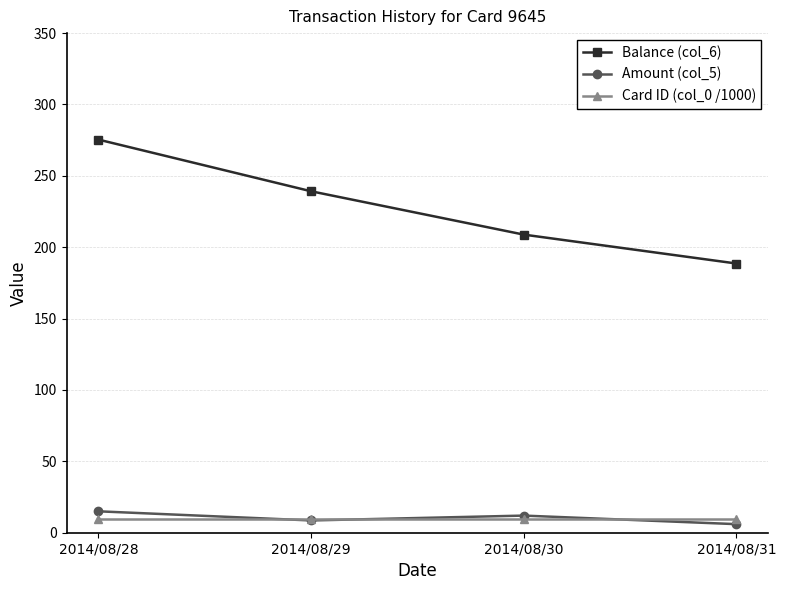

The Amount (col_5) series shows 15.0 at 2014/08/28. True or false?

True